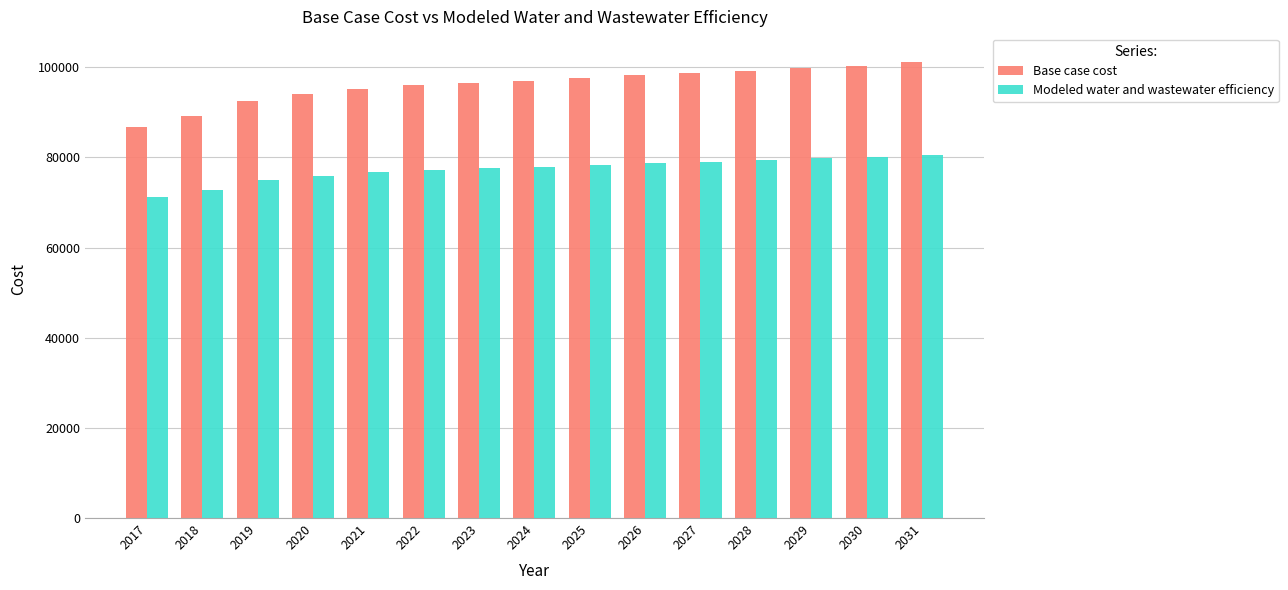

What is the maximum value shown in the chart?

101045.1